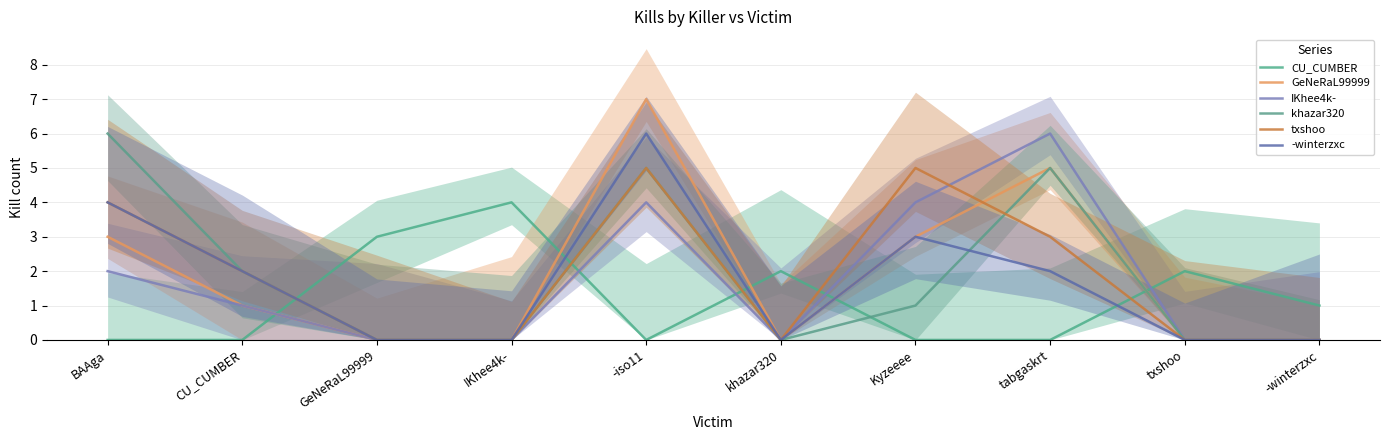

True or false: IKhee4k- has a value of 2 at tabgaskrt.

False